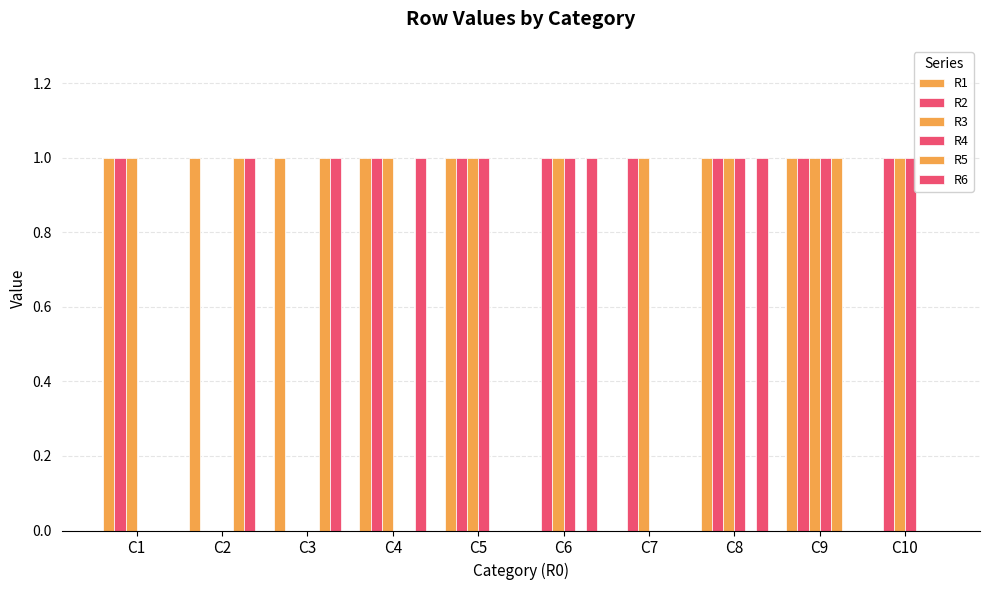

Count the number of data series in this chart.

6